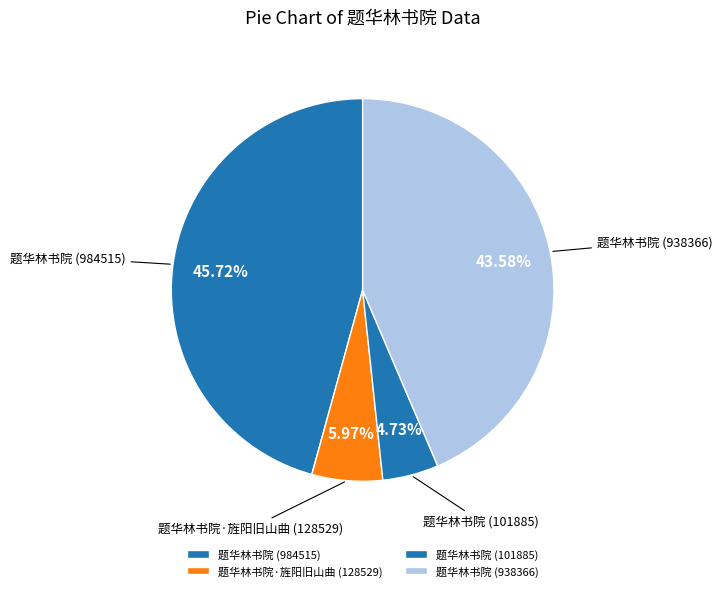

Which category has the biggest portion of the pie?

题华林书院 (984515)